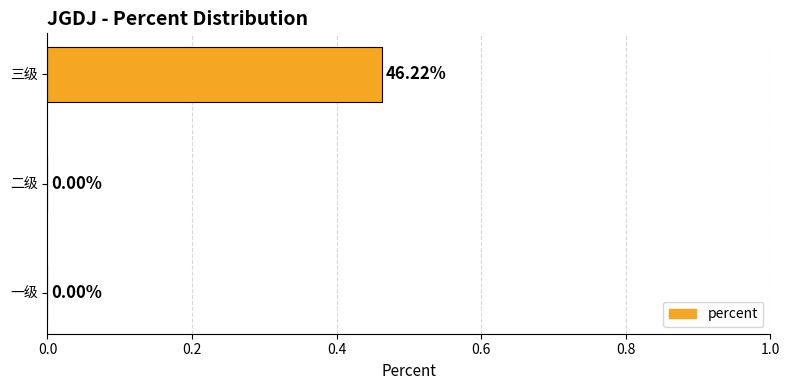

How many distinct data groups are displayed?

1